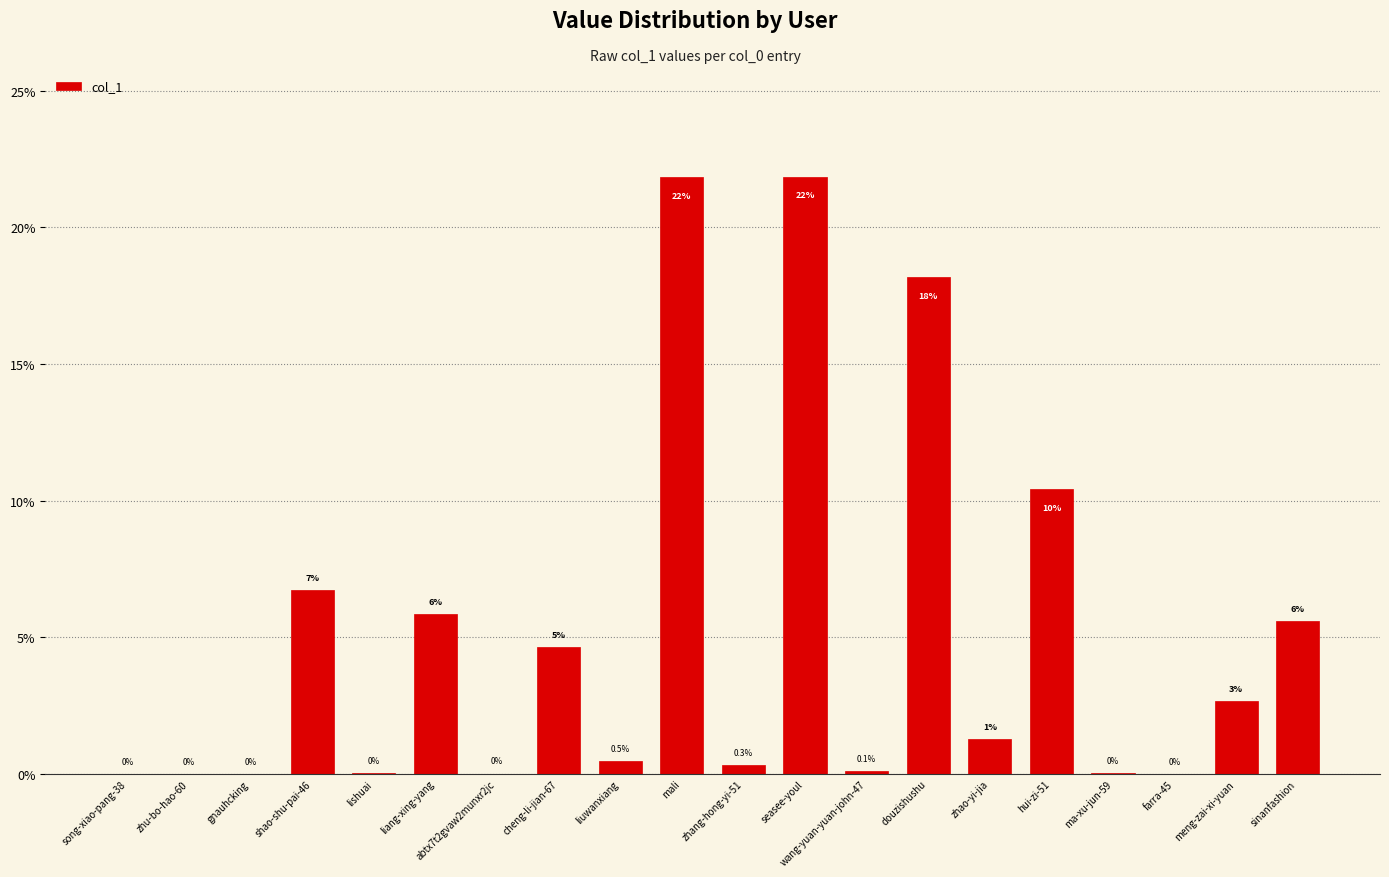

Where is the data nearest to the value 10?

hui-zi-51